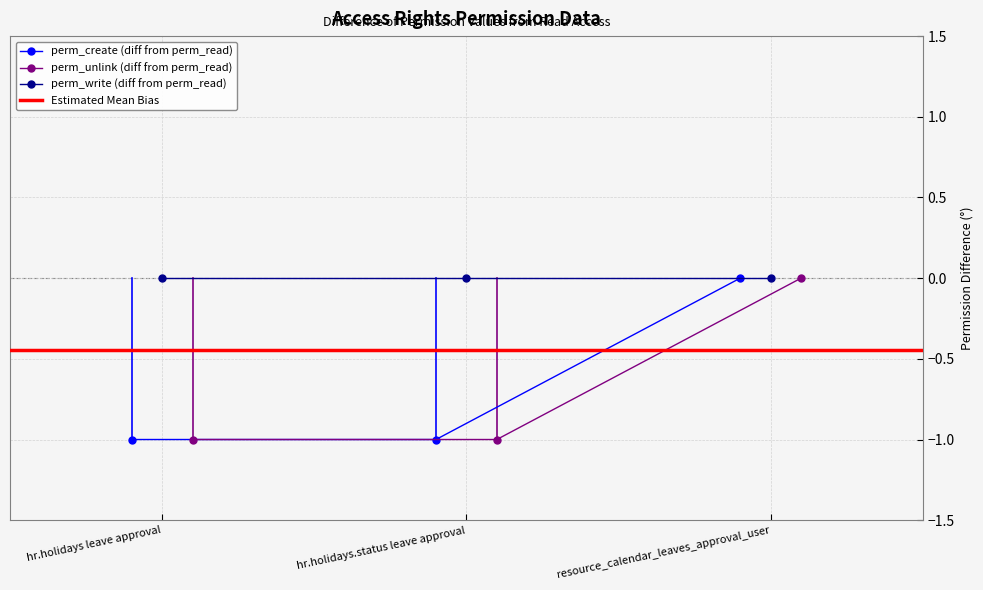

What is the value of the perm_create (diff from perm_read) point at the 2nd from the left?

-1